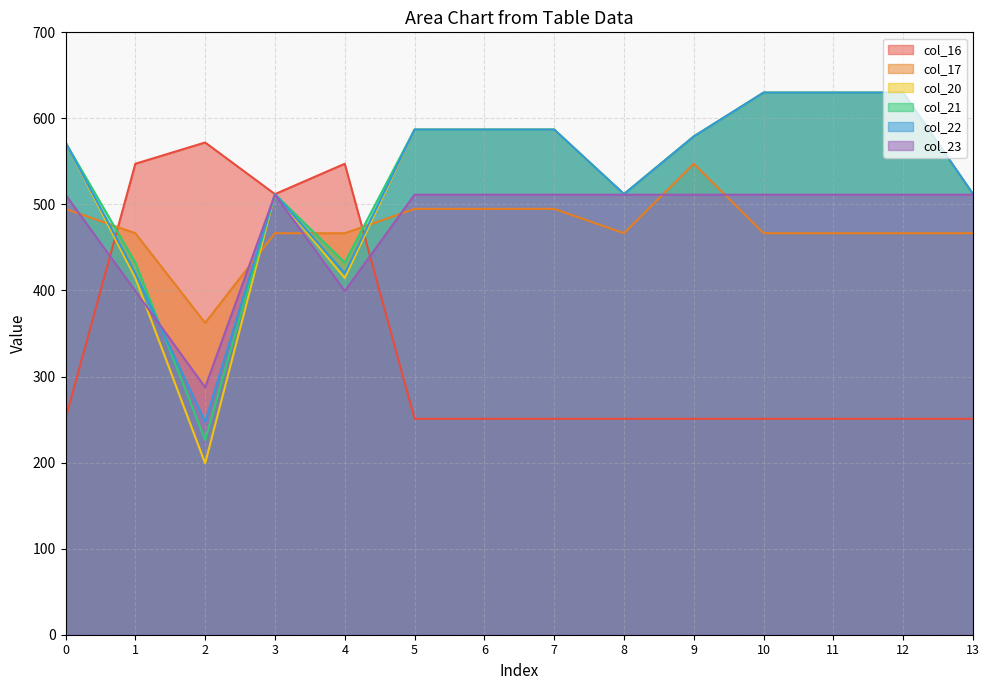

How many data points in col_22 are less than 579?

7